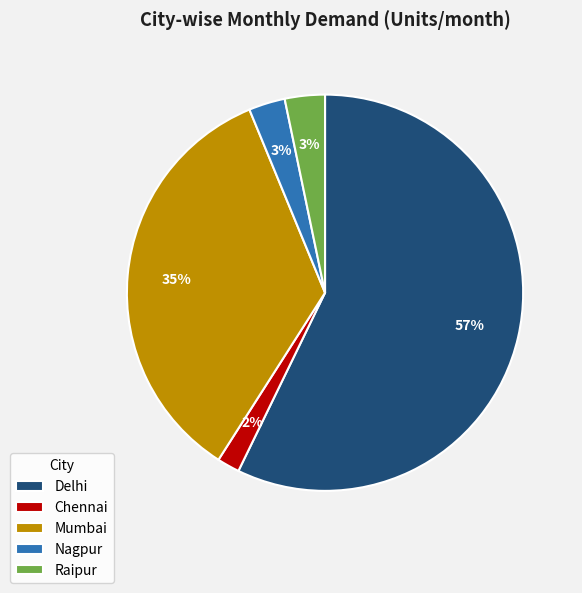

Which category has the biggest portion of the pie?

Delhi